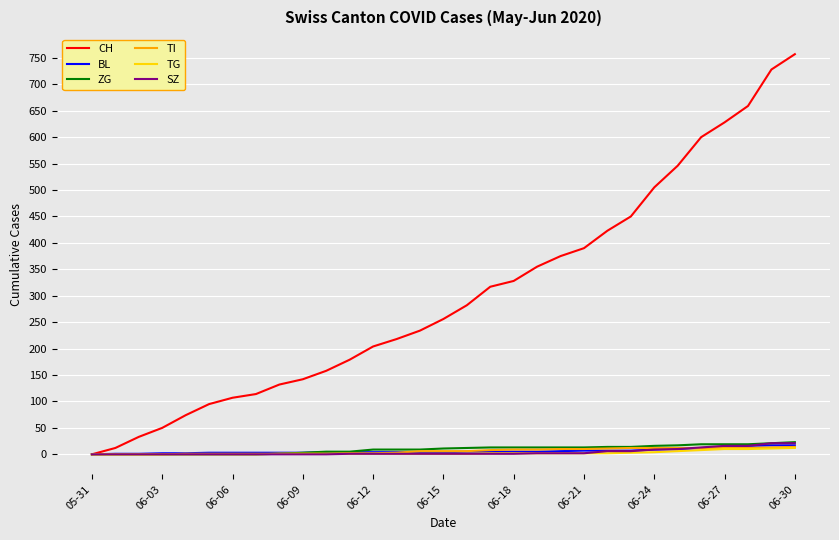

How many series are shown in this chart?

6